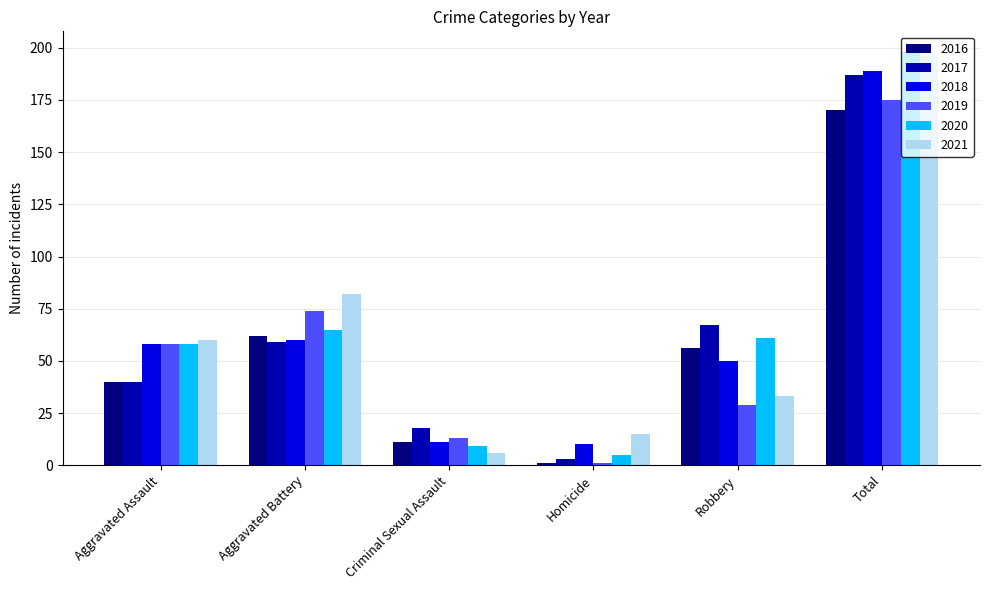

At which category is the sum across all series the highest?

Total